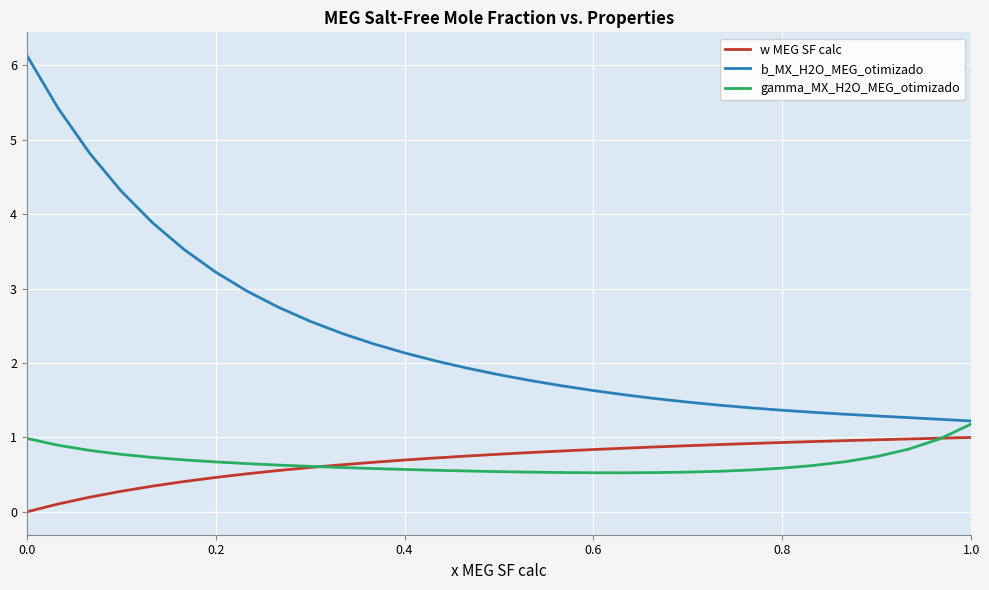

Which series has the largest range (max minus min)?

b_MX_H2O_MEG_otimizado